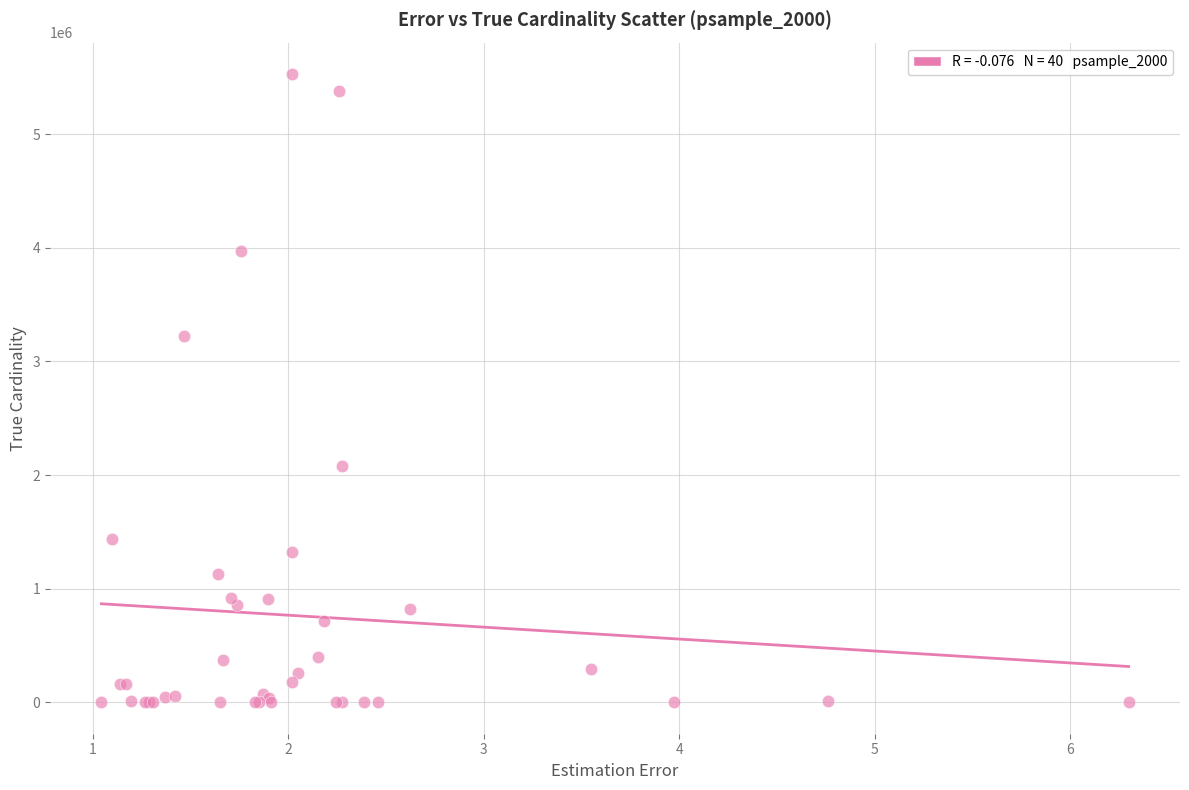

What Y value in the scatter plot is closest to 2764567?

3222044